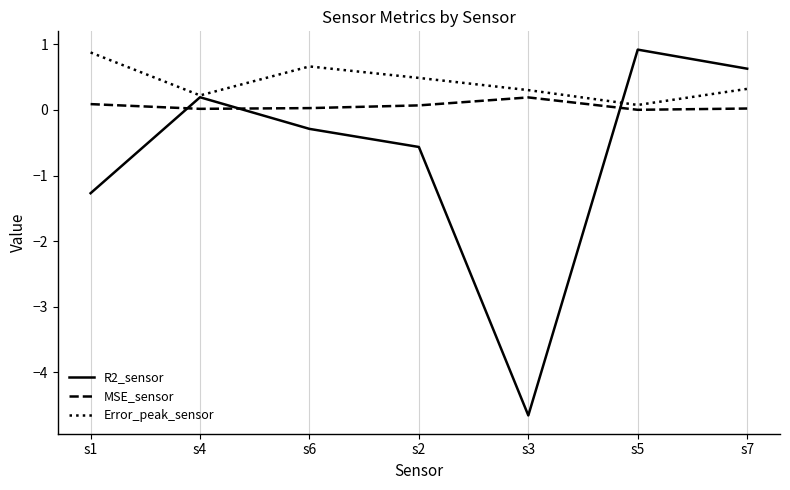

What position from the left is s3?

5